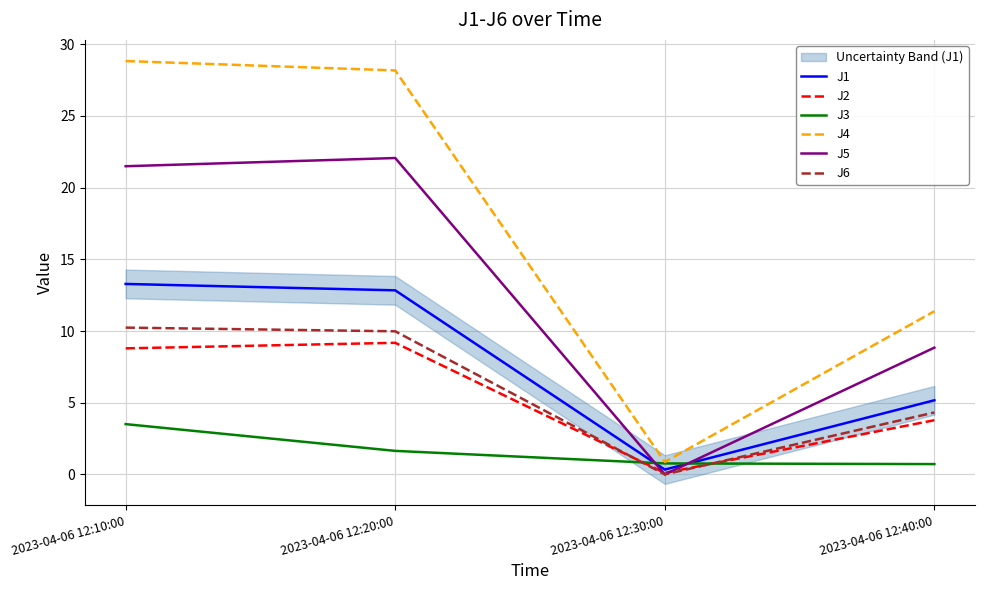

What is the average value of the J2 series?

5.5